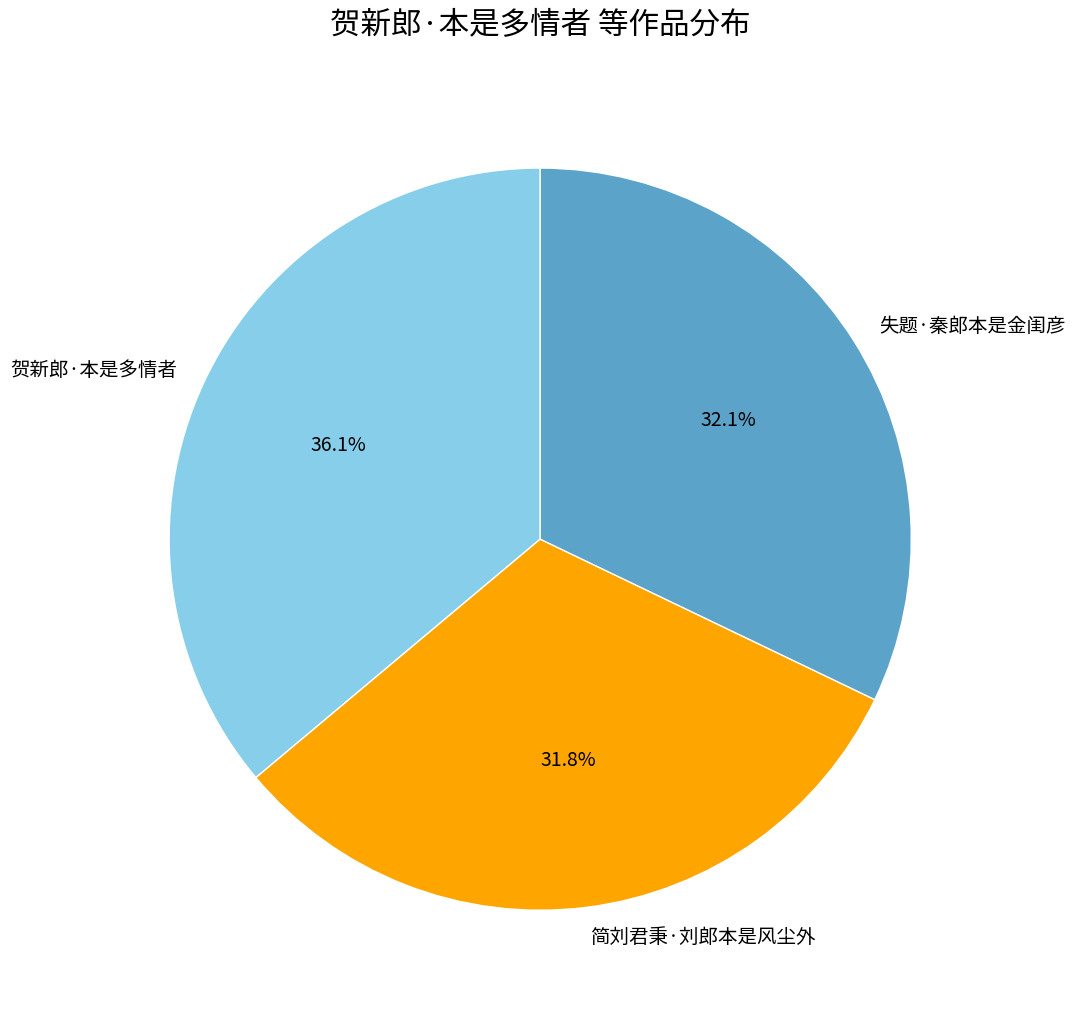

What percentage is the 简刘君秉·刘郎本是风尘外 slice, to the nearest percent?

32%